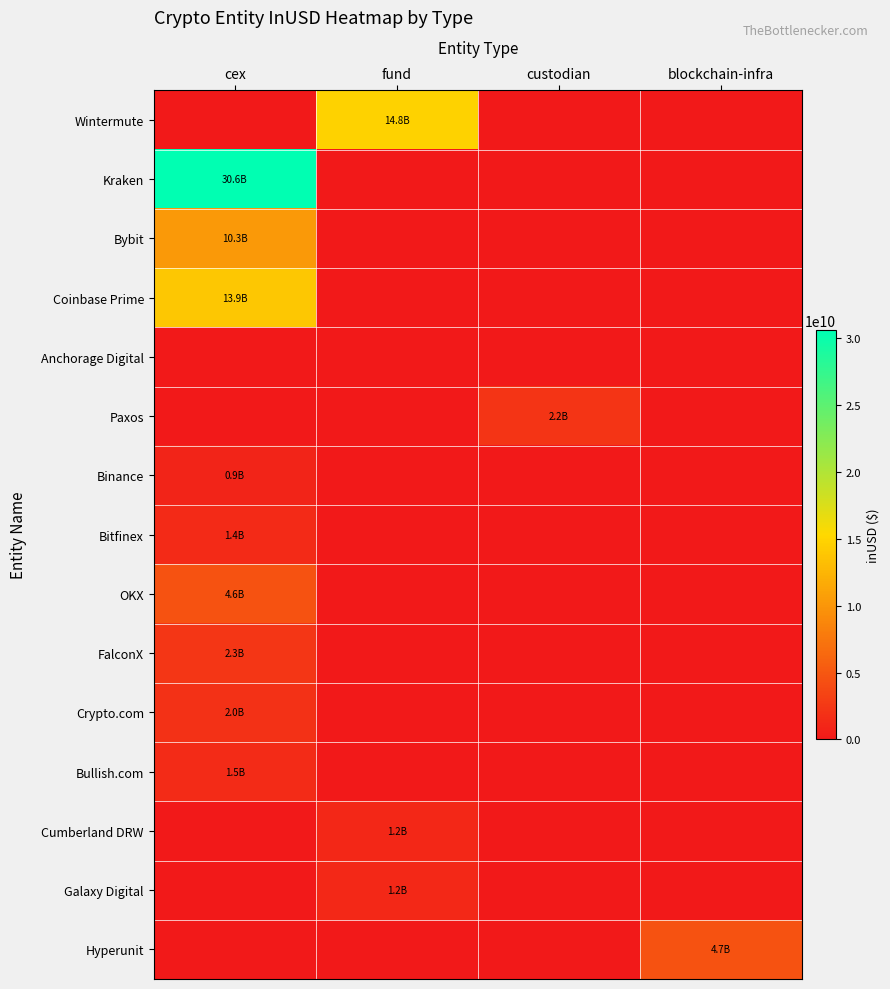

Reading left to right, list all the values displayed in this chart.

Wintermute: cex=0.0	fund=14800751630.1	custodian=0.0	blockchain-infra=0.0
Kraken: cex=30623473619.6	fund=0.0	custodian=0.0	blockchain-infra=0.0
Bybit: cex=10269154435.7	fund=0.0	custodian=0.0	blockchain-infra=0.0
Coinbase Prime: cex=13876382324.3	fund=0.0	custodian=0.0	blockchain-infra=0.0
Anchorage Digital: cex=0.0	fund=0.0	custodian=0.0	blockchain-infra=0.0
Paxos: cex=0.0	fund=0.0	custodian=2197212352.0	blockchain-infra=0.0
Binance: cex=944715584.0	fund=0.0	custodian=0.0	blockchain-infra=0.0
Bitfinex: cex=1353447859.0	fund=0.0	custodian=0.0	blockchain-infra=0.0
OKX: cex=4560938935.2	fund=0.0	custodian=0.0	blockchain-infra=0.0
FalconX: cex=2278431942.9	fund=0.0	custodian=0.0	blockchain-infra=0.0
Crypto.com: cex=1988153721.7	fund=0.0	custodian=0.0	blockchain-infra=0.0
Bullish.com: cex=1529636193.4	fund=0.0	custodian=0.0	blockchain-infra=0.0
Cumberland DRW: cex=0.0	fund=1195567977.0	custodian=0.0	blockchain-infra=0.0
Galaxy Digital: cex=0.0	fund=1229896383.8	custodian=0.0	blockchain-infra=0.0
Hyperunit: cex=0.0	fund=0.0	custodian=0.0	blockchain-infra=4655600406.8